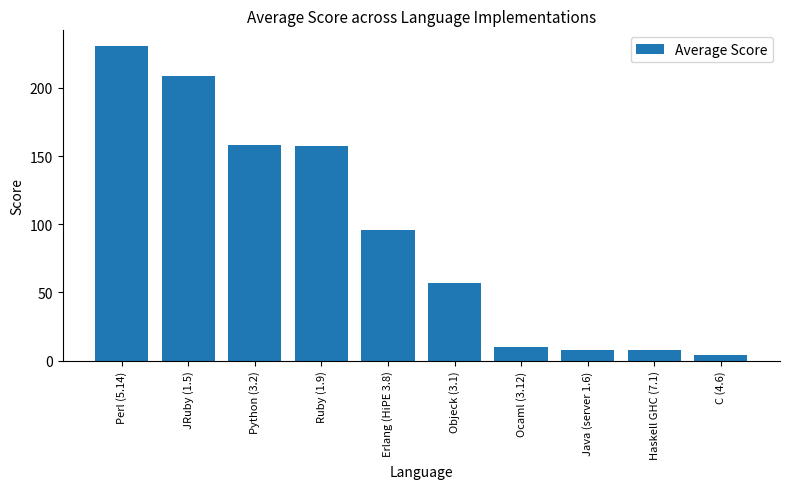

True or false: the data shows 7.9 at Haskell GHC (7.1).

True